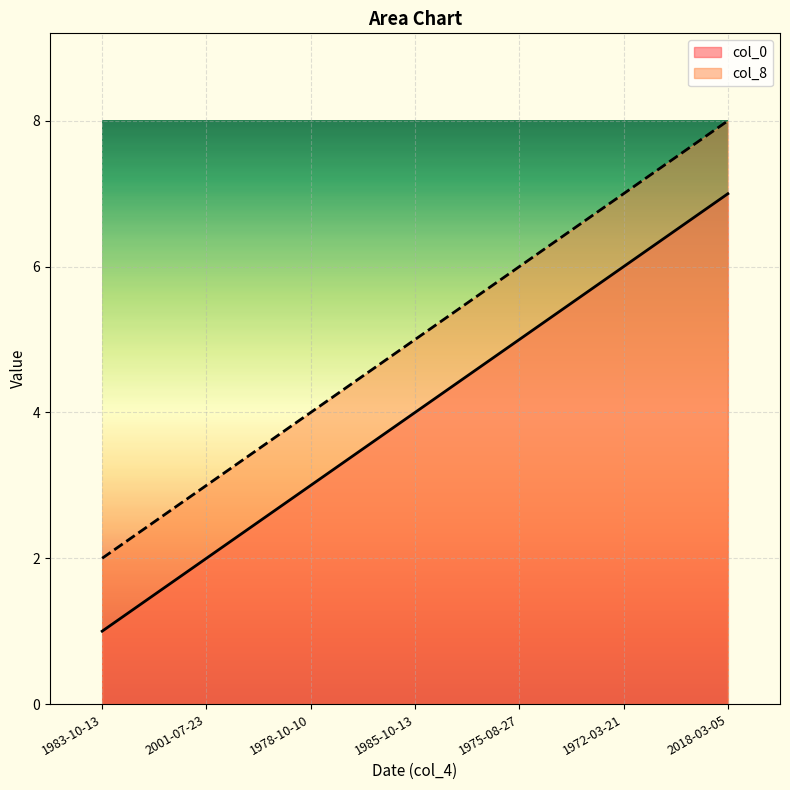

Where is col_8 nearest to the value 5?

1985-10-13